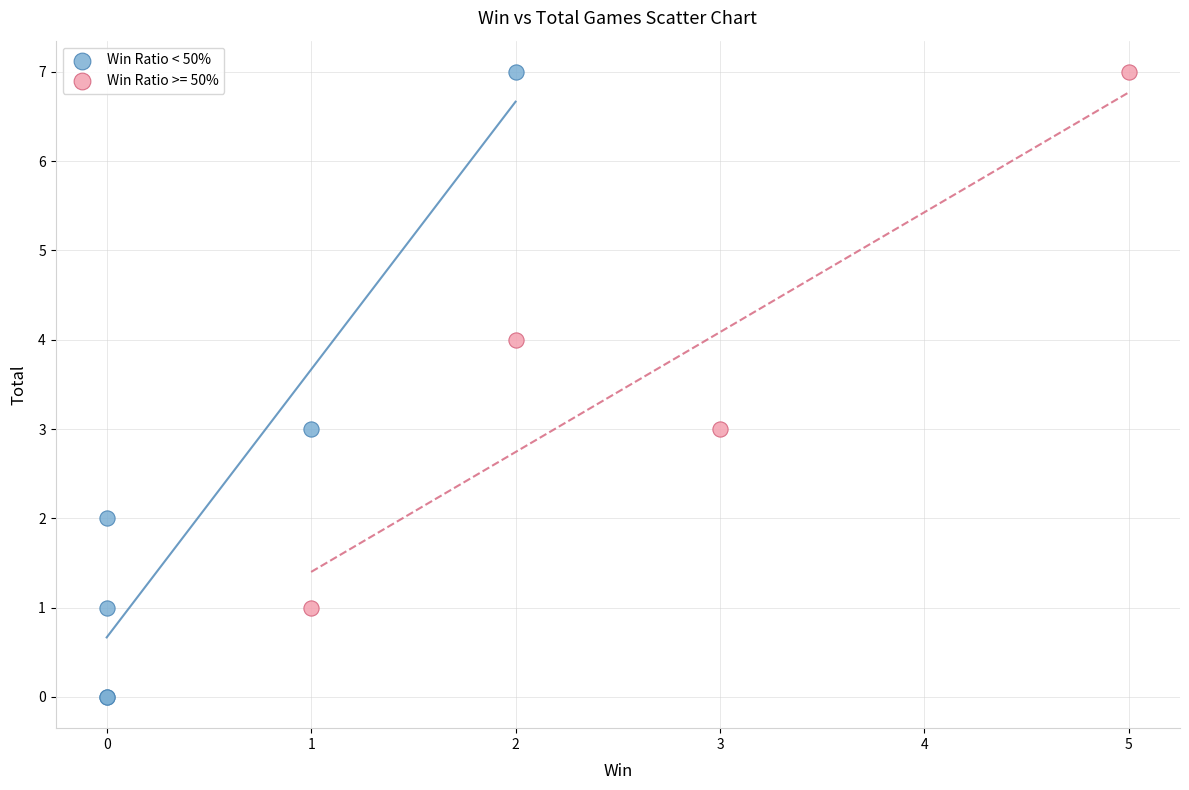

Which series reaches the minimum Y coordinate?

Win Ratio < 50%